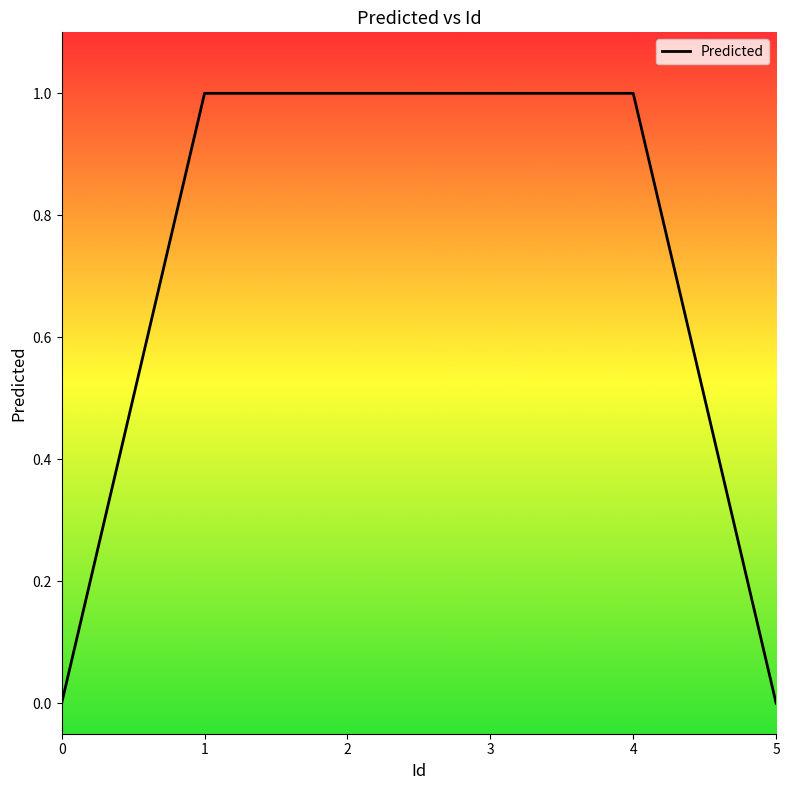

Reading left to right, transcribe all the data shown in this chart.

0	1	1	1	1	0